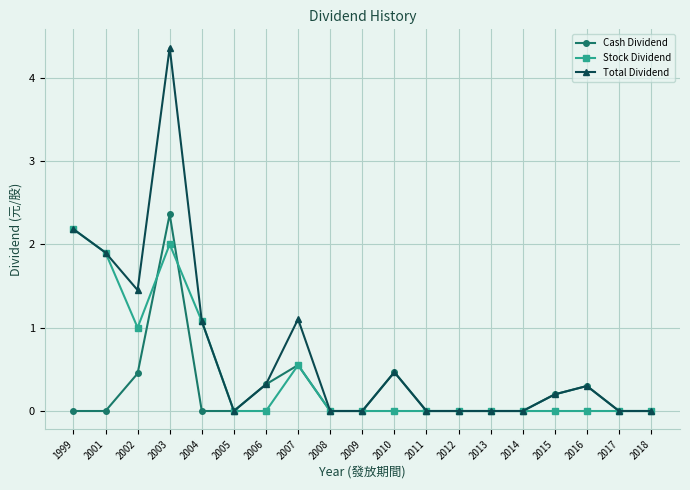

Is this an area chart (filled region under the line)?

No